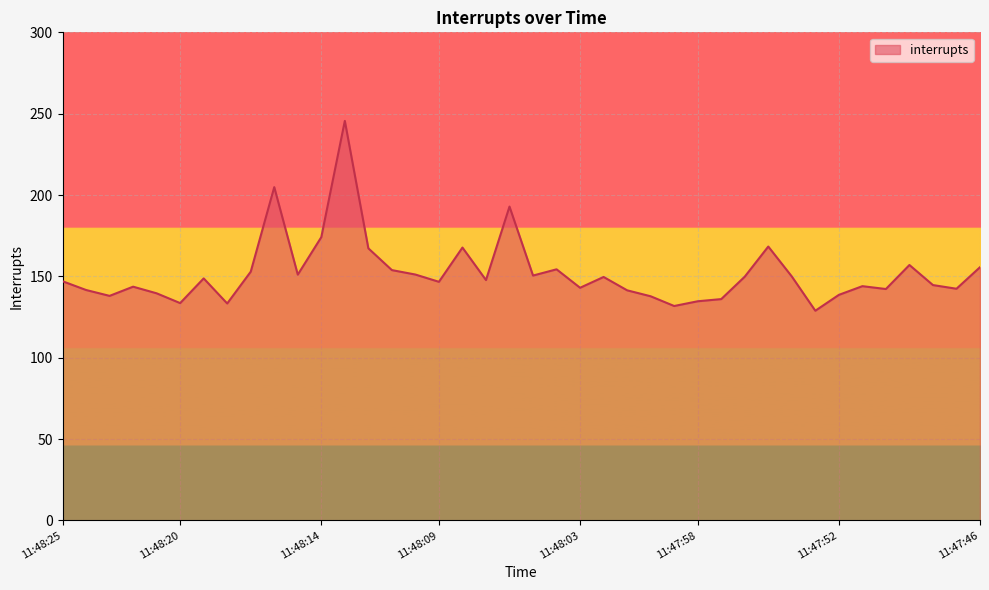

What is the smallest value displayed?

128.9